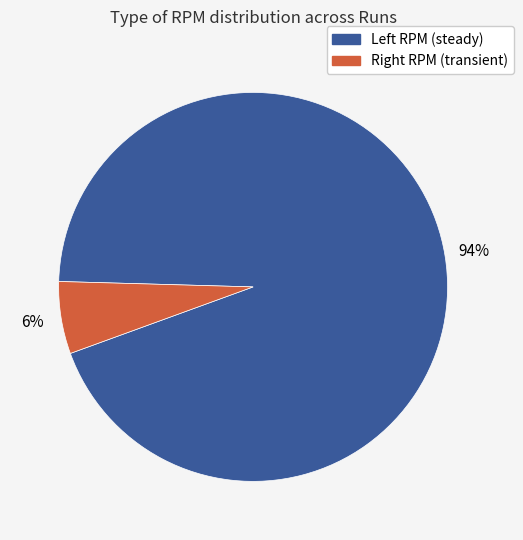

Count the number of slices in the pie.

2